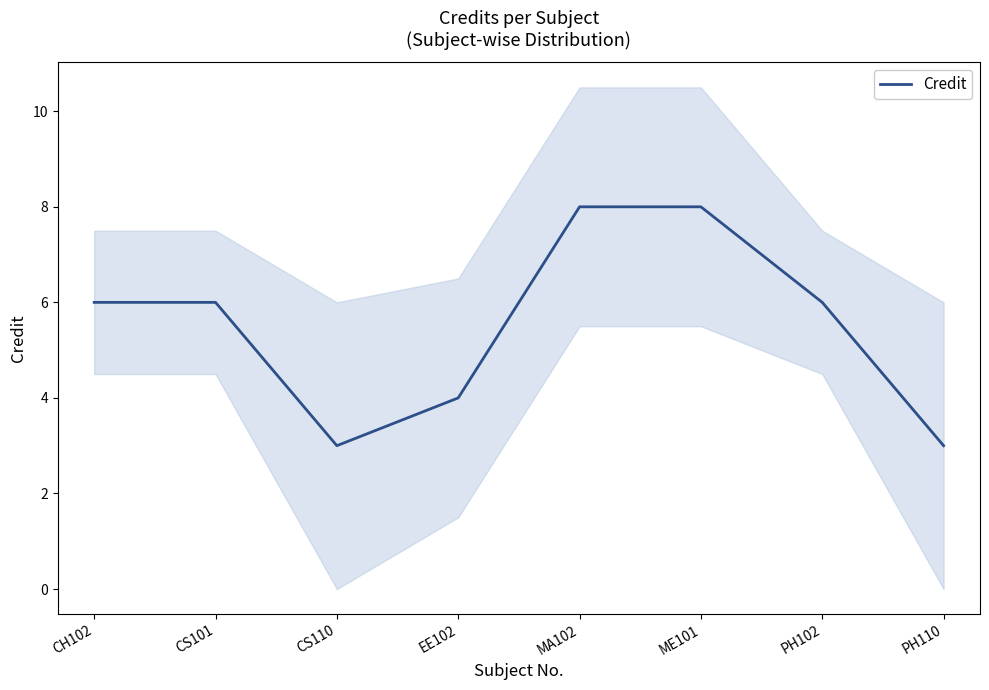

Is it true that the value at MA102 is 12?

False